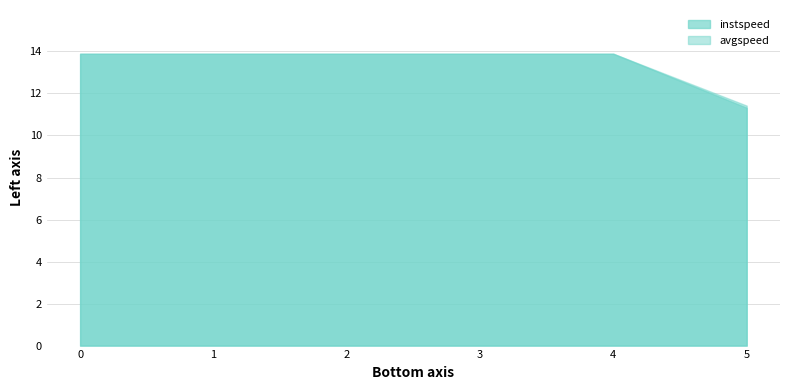

Which series has the largest range (max minus min)?

instspeed